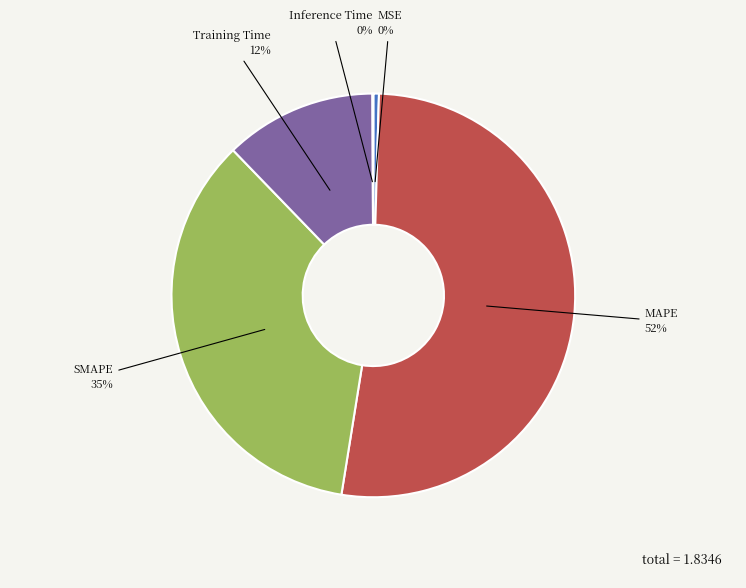

To the nearest percent, what is the average slice percentage?

20%